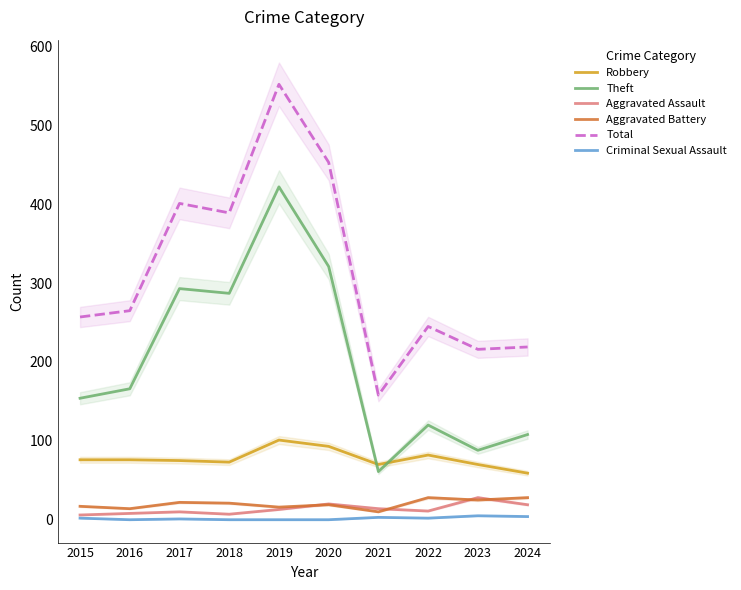

The Robbery series shows 25 at 2022. True or false?

False